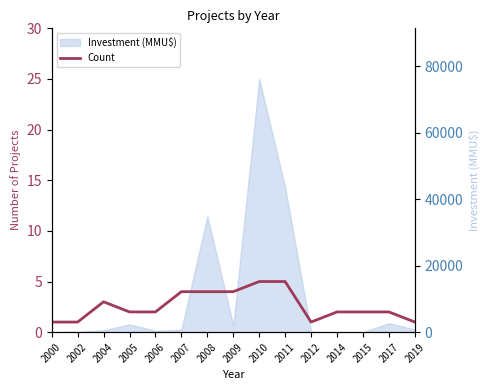

Rank the categories by value from lowest to highest.

2000, 2002, 2012, 2019, 2005, 2006, 2014, 2015, 2017, 2004, 2007, 2008, 2009, 2010, 2011